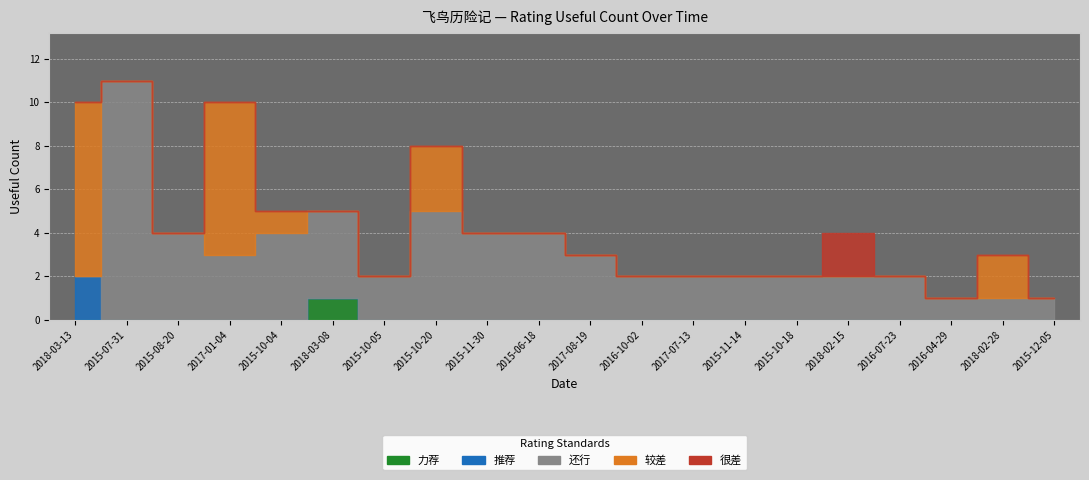

Is the value of 还行 at 2018-02-28 greater than the value of 推荐 at 2015-11-30?

Yes